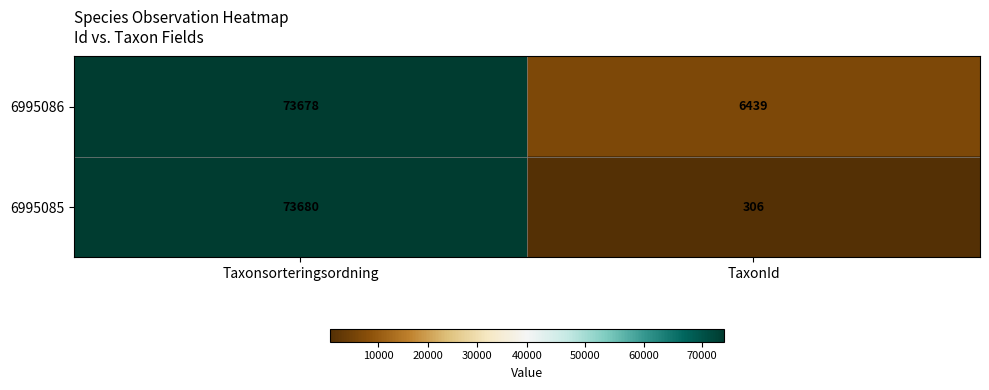

The 6995085 series shows 73680 at Taxonsorteringsordning. True or false?

True